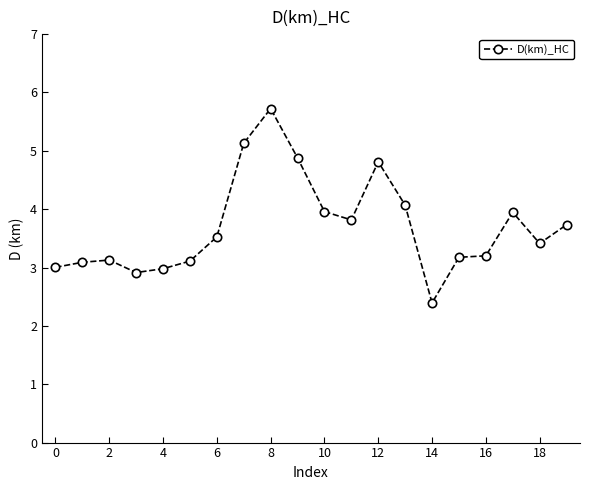

Count the number of categories in the chart.

20